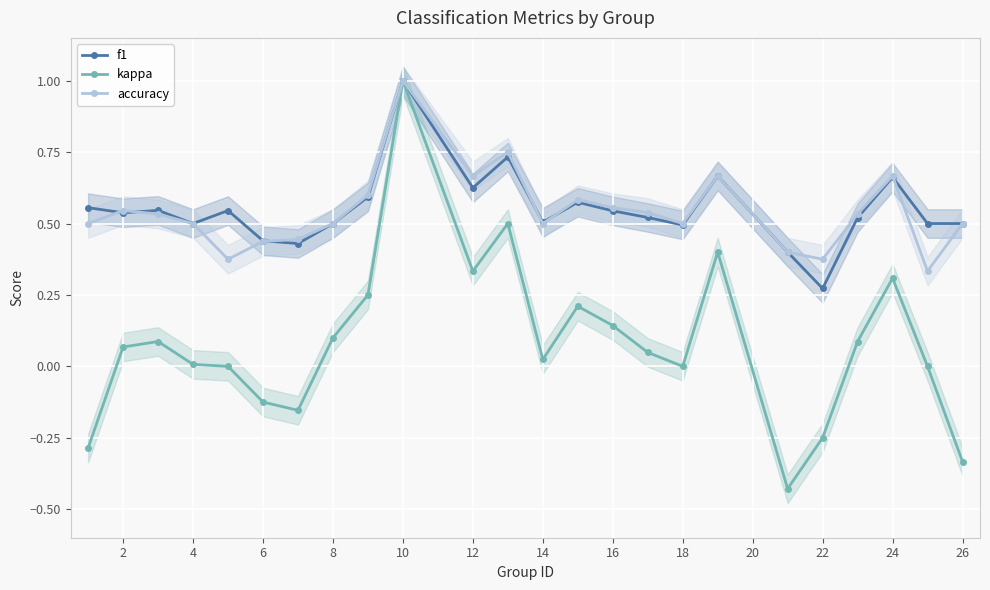

How many intersections are there between accuracy and f1?

6